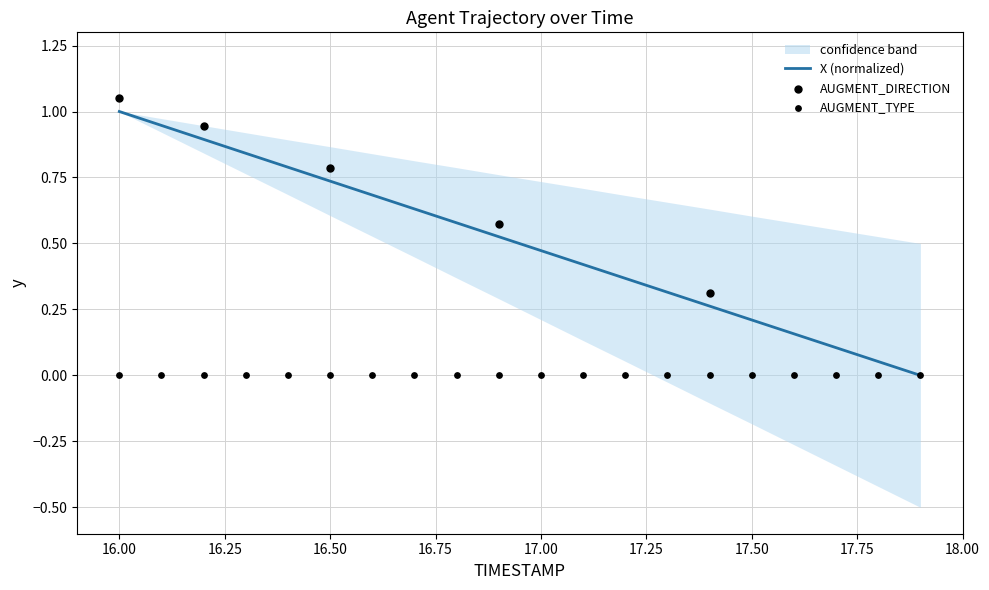

At how many categories does at least one series exceed 0?

19